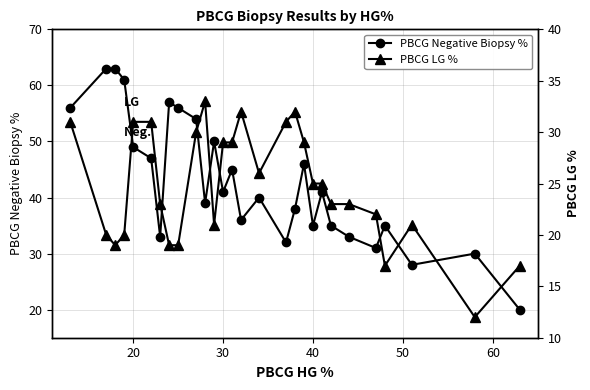

What is the highest value of the PBCG Negative Biopsy % series?

63